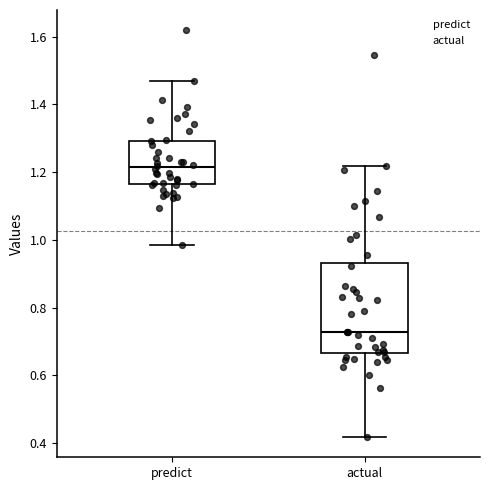

Reading left to right, read every box against the y-axis: the position of its median line, the range the box covers, and the ends of its whiskers. The values are not printed on the chart, so give them approximately, as read against the axis.

predict: median 1.22, box 1.16 to 1.30, whiskers 0.98 to 1.46
actual: median 0.72, box 0.66 to 0.94, whiskers 0.42 to 1.22